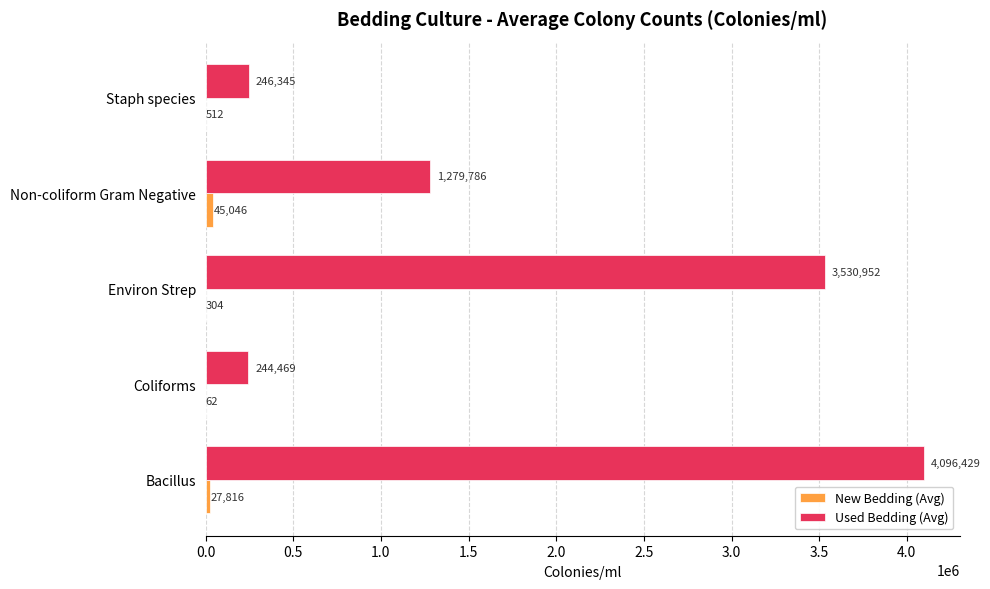

Which series has the largest total across all categories?

Used Bedding (Avg)